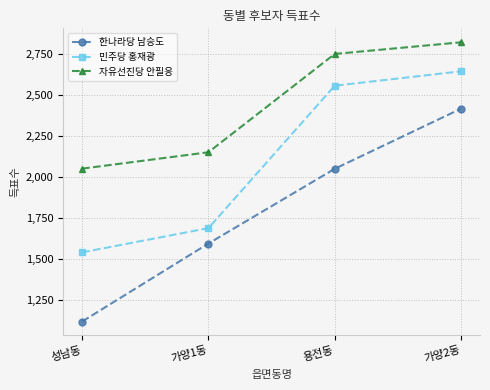

What are all the series names shown in the legend?

한나라당 남승도, 민주당 홍재광, 자유선진당 안필응